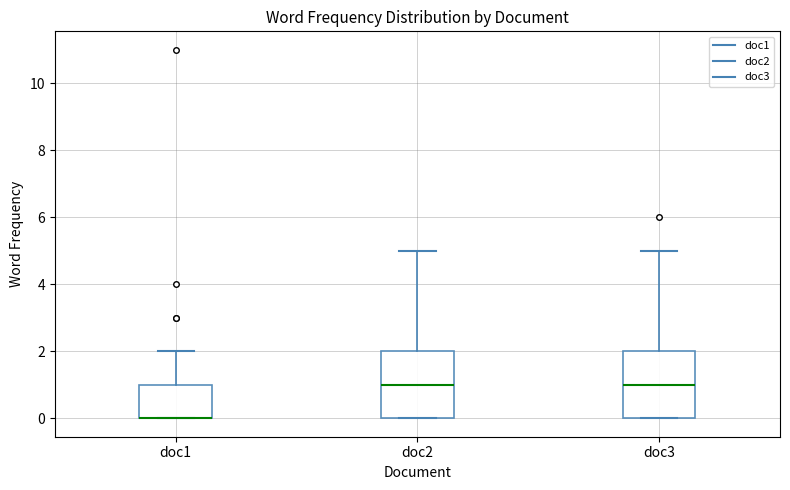

Reading left to right, transcribe this box plot: for each box, give where its median line is, the range the box spans, and where its two whiskers end, as read against the y-axis. The values are not printed on the chart, so give them approximately, as read against the axis.

doc1: median 0 (drawn on the box's lower edge), box 0 to 1, whiskers 0 to 2
doc2: median 1, box 0 to 2, whiskers 0 to 5
doc3: median 1, box 0 to 2, whiskers 0 to 5